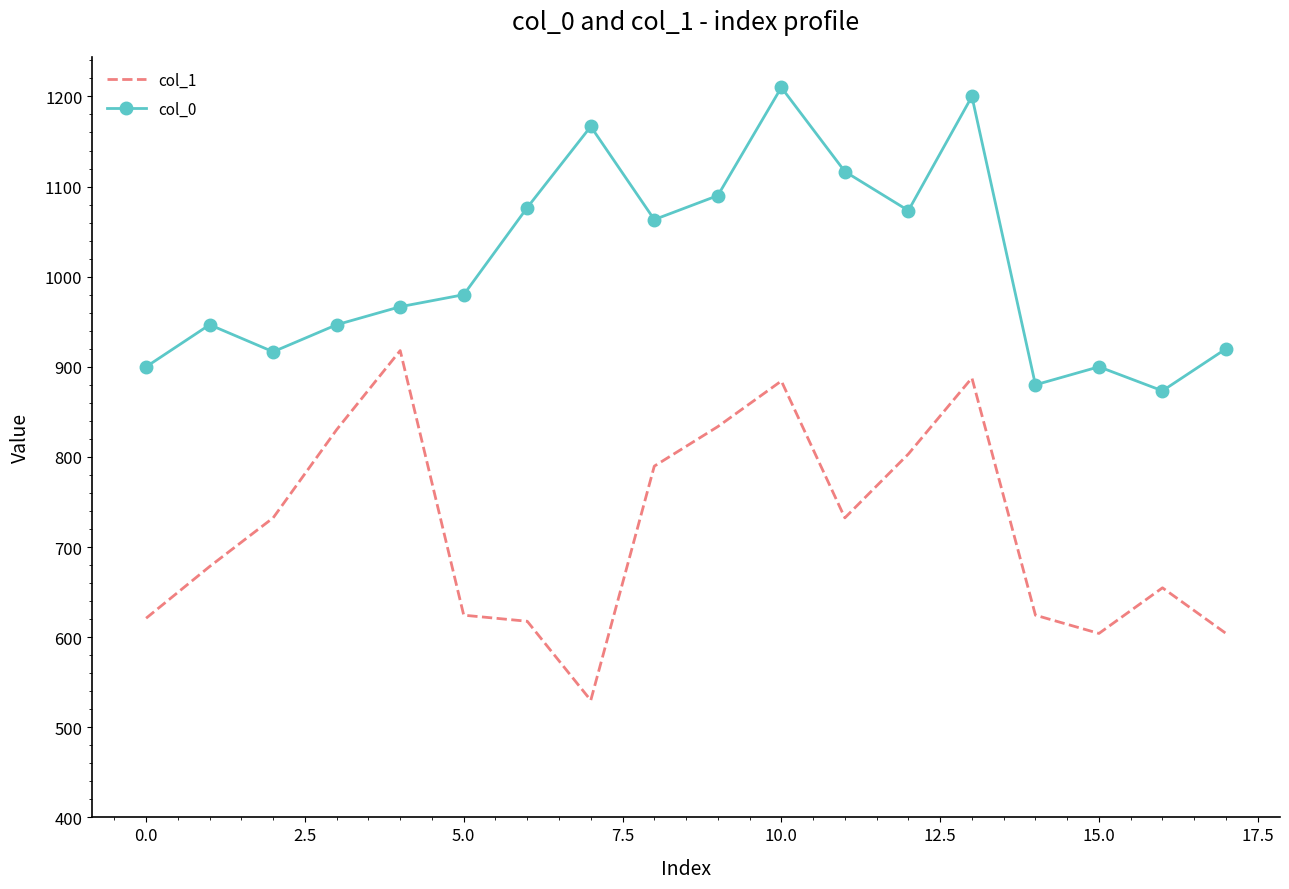

List the series in order of their peak value, highest first.

col_0, col_1